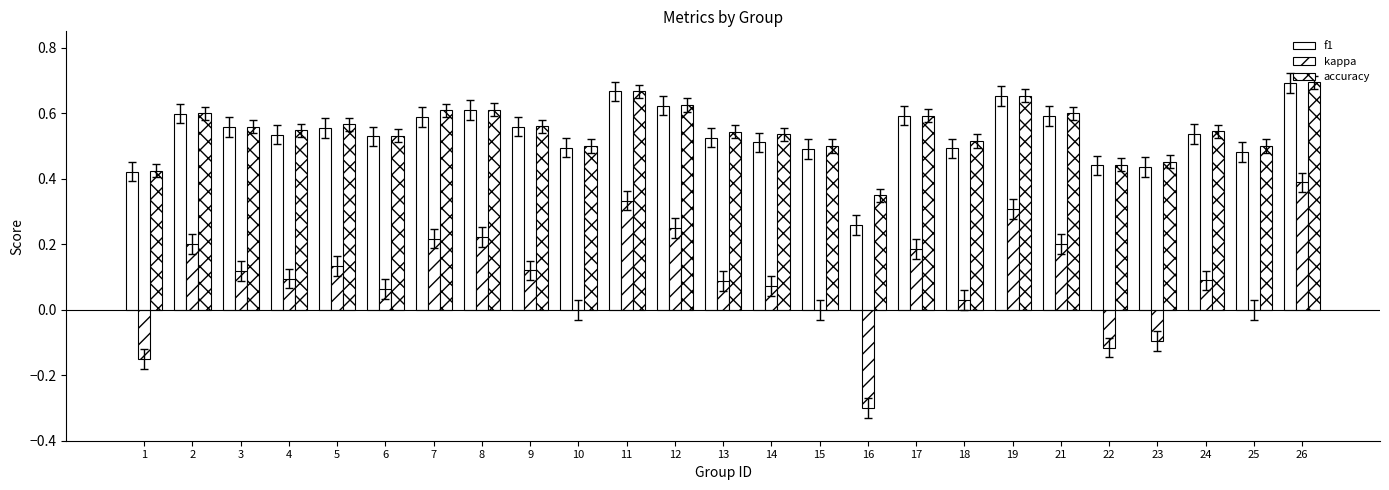

Which category has the lowest value in the kappa series?

16